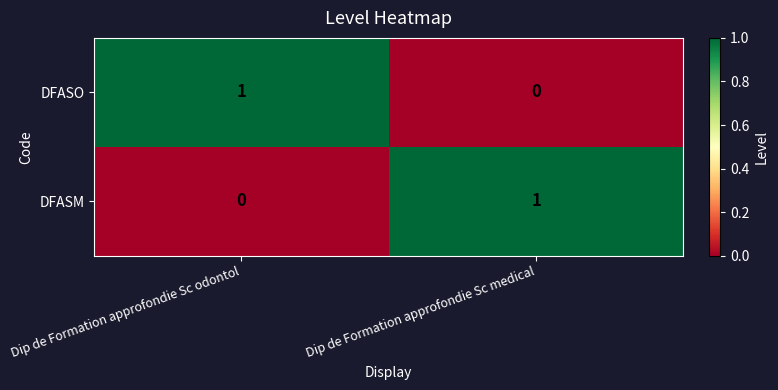

Which category has the lowest value in the DFASM series?

Dip de Formation approfondie Sc odontol